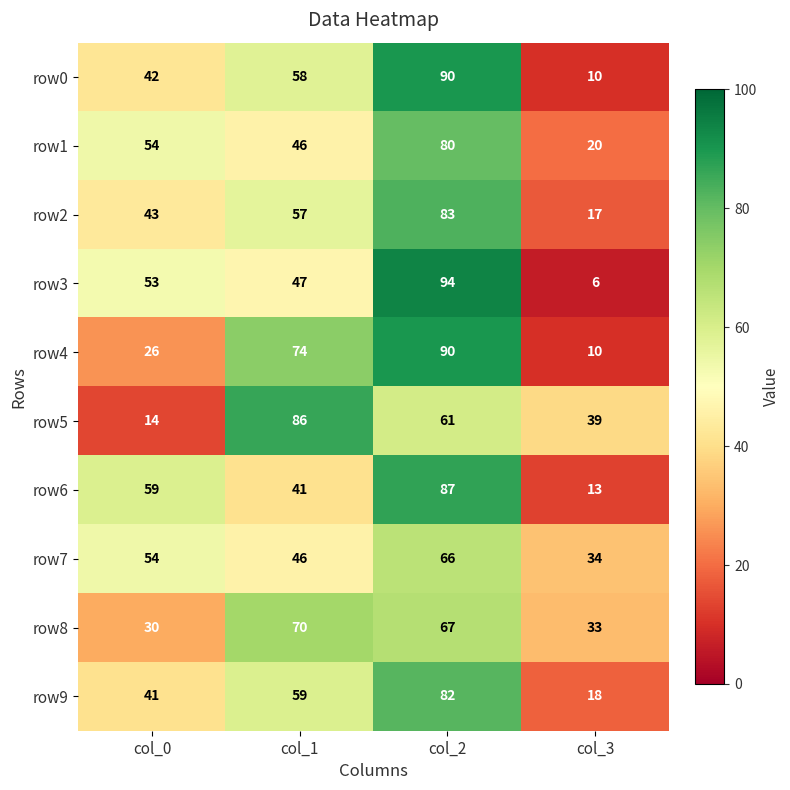

Which series has the widest spread of values?

row3